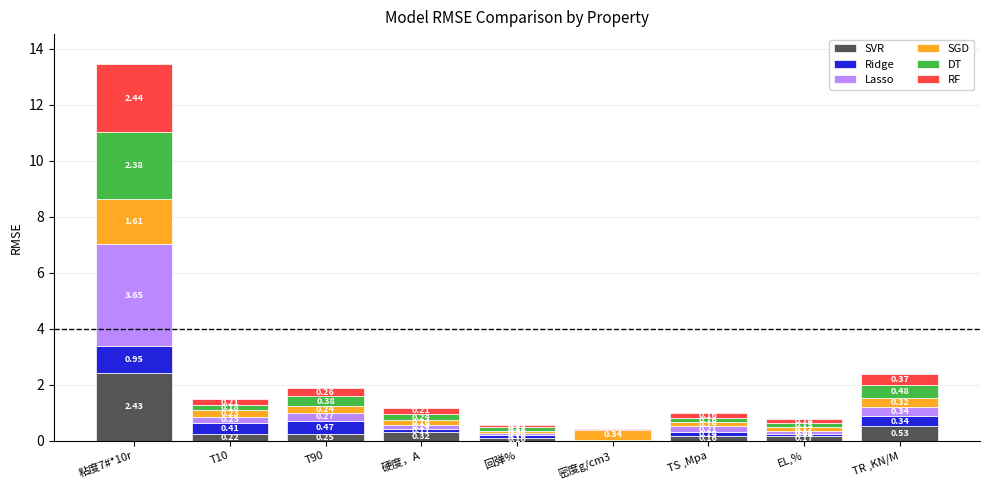

At which category is the sum across all series the highest?

粘度7#*10r